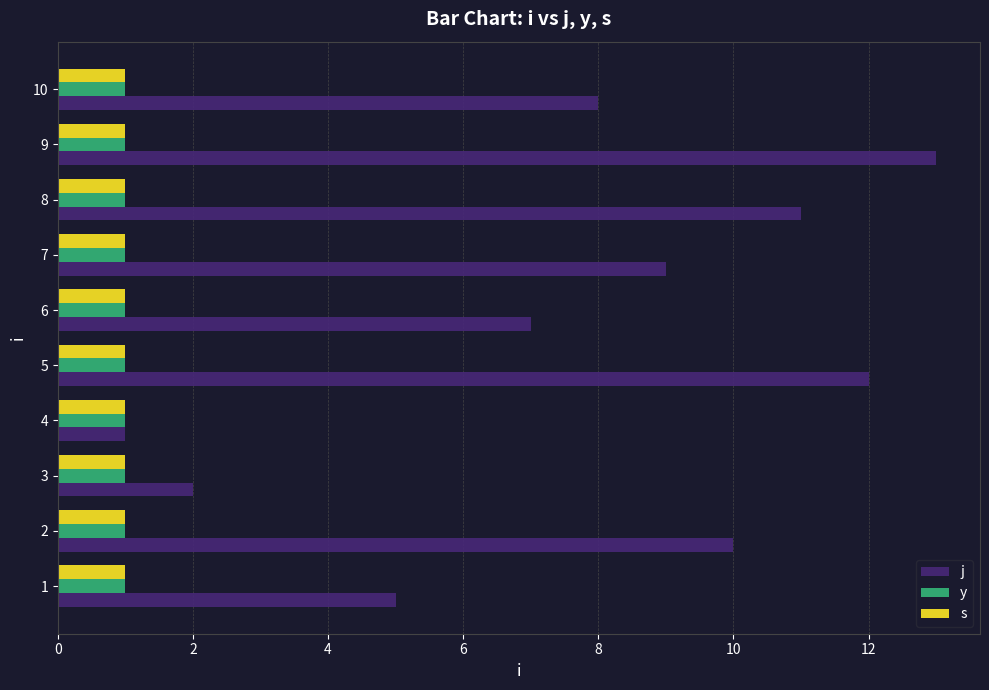

Which series has the largest range (max minus min)?

j